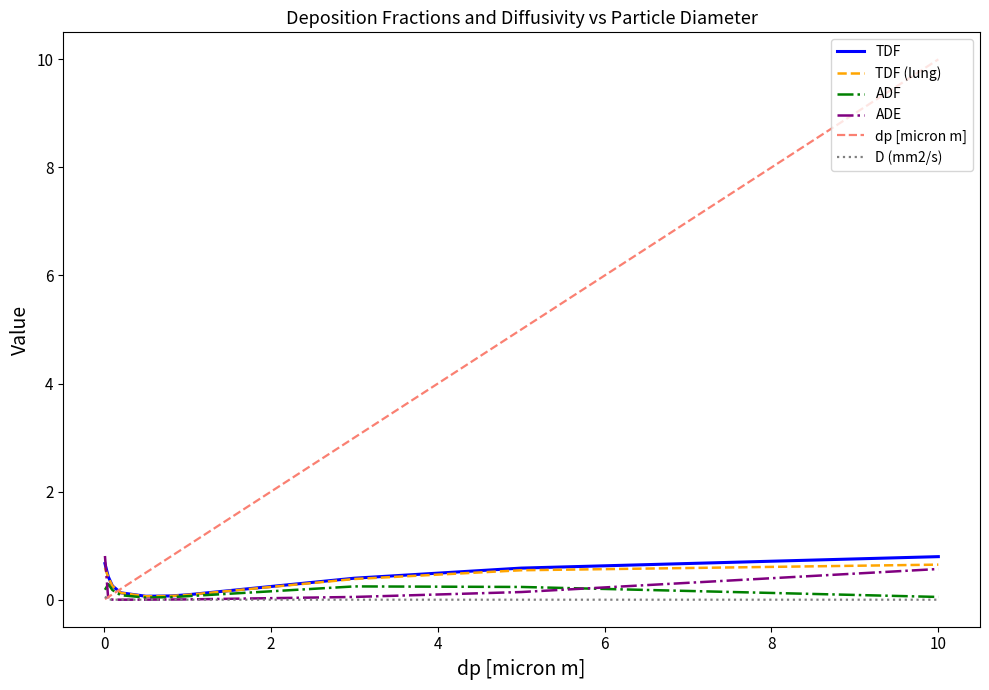

What is the maximum value shown in the chart?

10.0